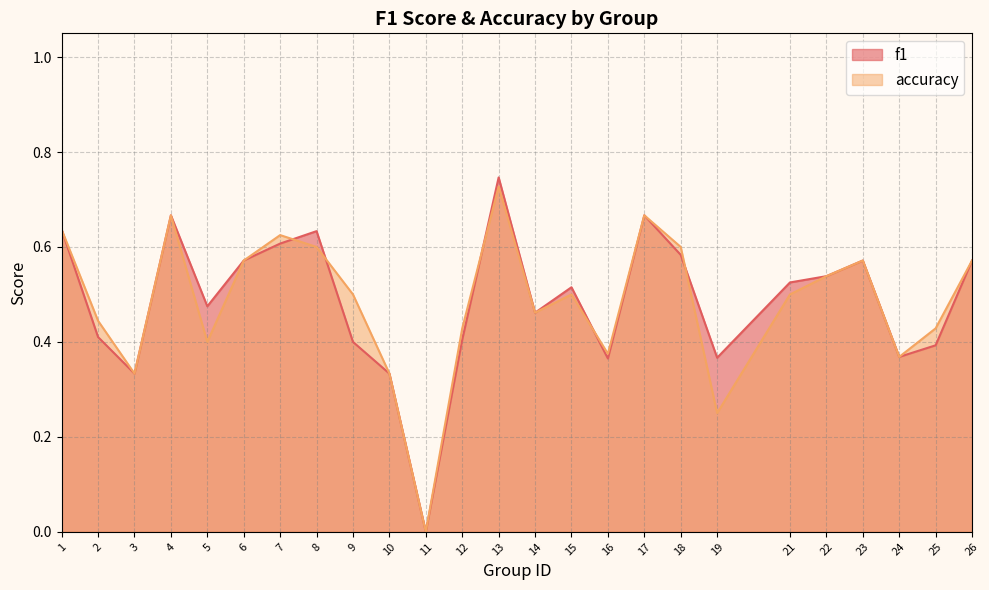

What are all the series names shown in the legend?

f1, accuracy